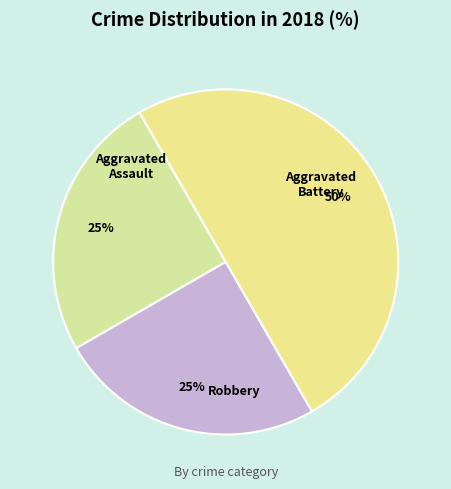

How many slices are in this pie chart?

3